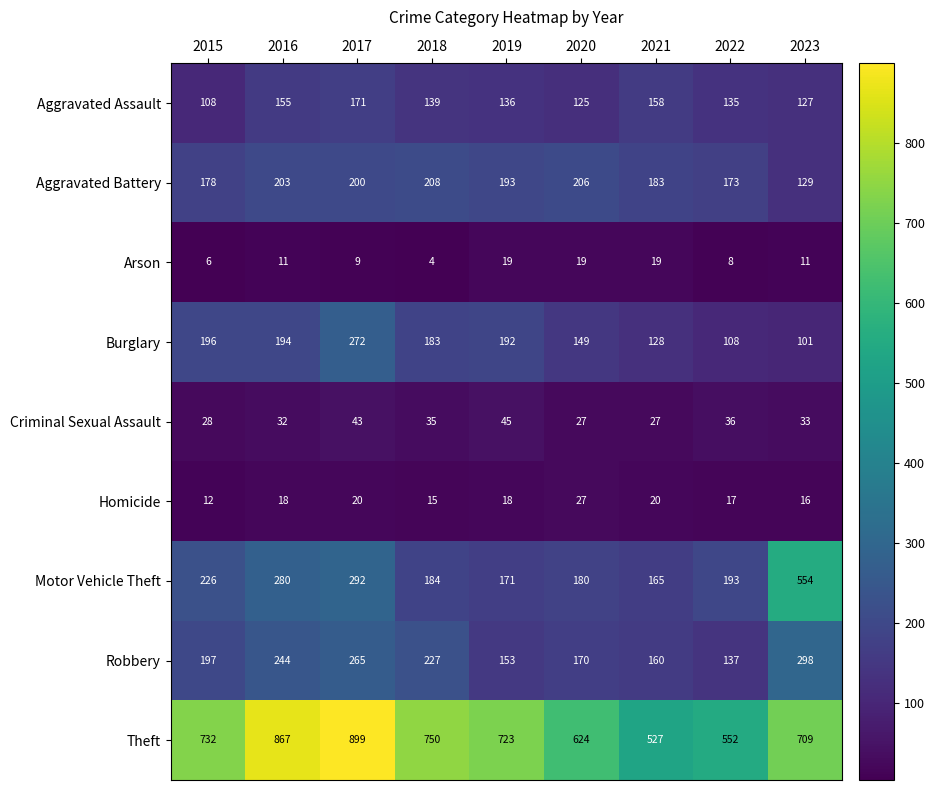

How many distinct data groups are displayed?

9